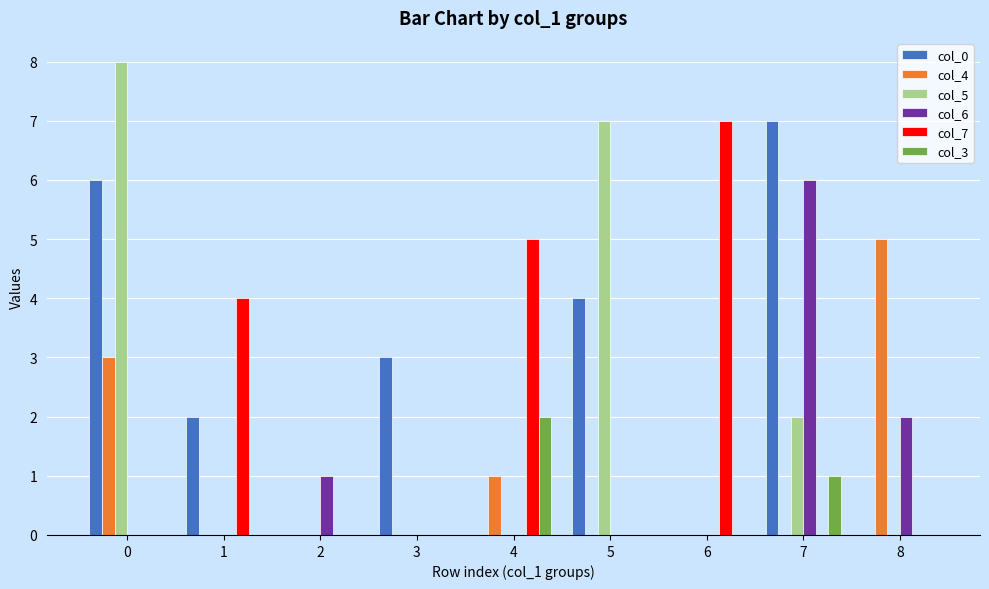

Is the value of col_5 at 8 greater than the value of col_7 at 4?

No